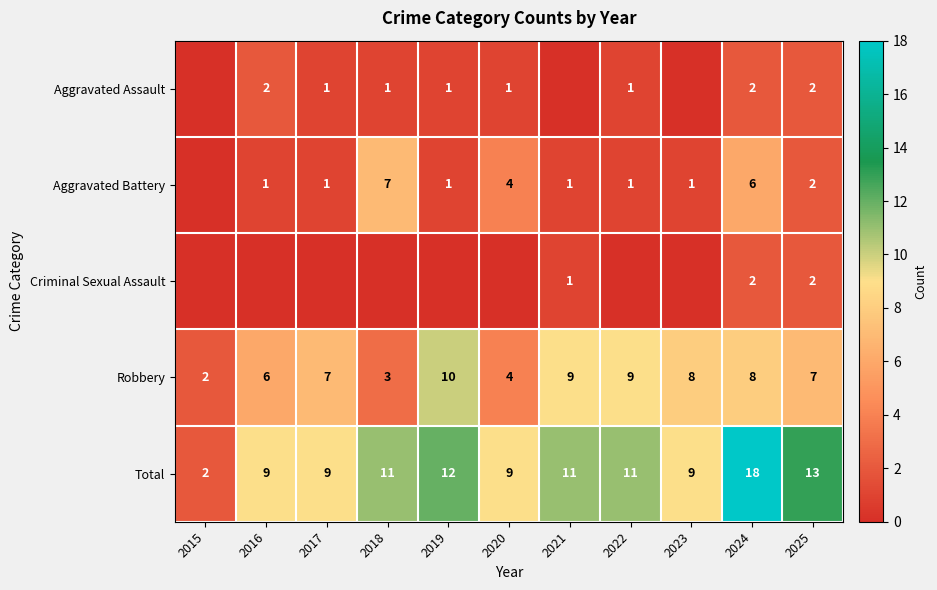

At which label is Robbery closest to 6?

2016